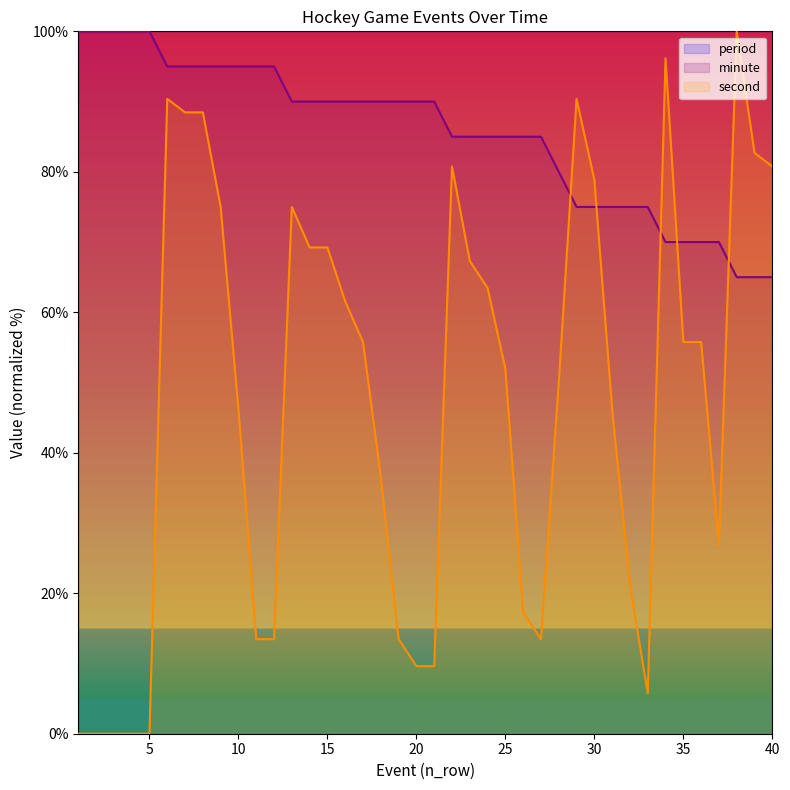

What is the value of the minute point at the 22nd from the left?

85.0